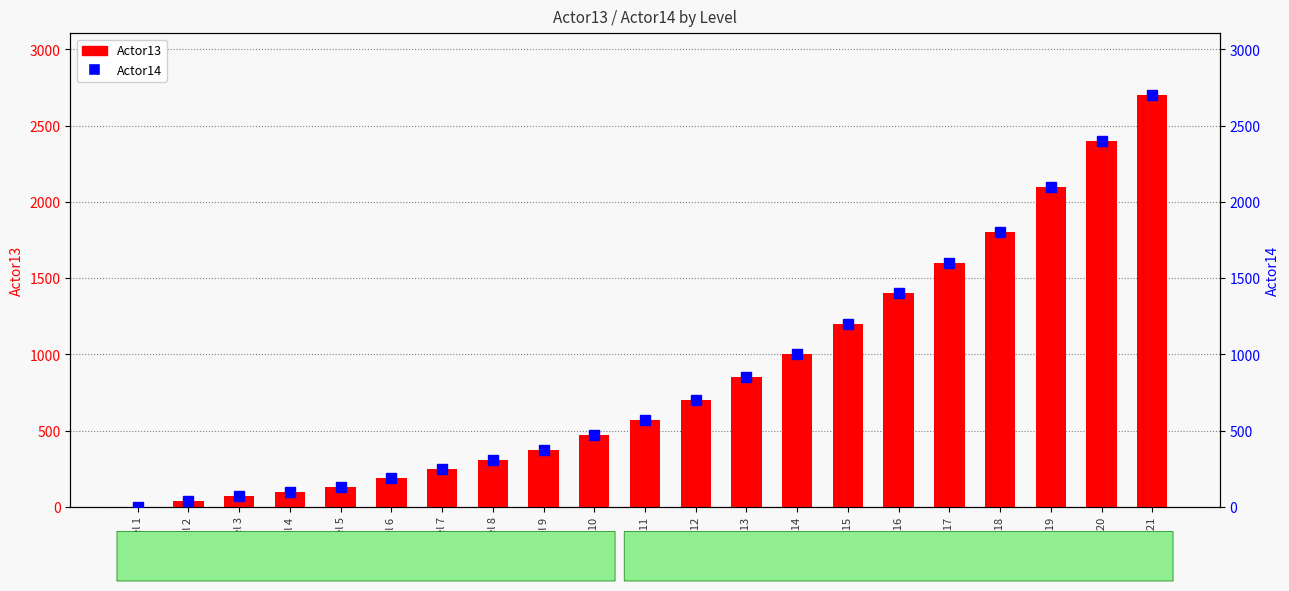

Reading left to right, extract all data points from this chart.

Actor13: Level 1=0	Level 2=40	Level 3=70	Level 4=100	Level 5=130	Level 6=190	Level 7=250	Level 8=310	Level 9=370	Level 10=470	Level 11=570	Level 12=700	Level 13=850	Level 14=1000	Level 15=1200	Level 16=1400	Level 17=1600	Level 18=1800	Level 19=2100	Level 20=2400	Level 21=2700
Actor14: Level 1=0	Level 2=40	Level 3=70	Level 4=100	Level 5=130	Level 6=190	Level 7=250	Level 8=310	Level 9=370	Level 10=470	Level 11=570	Level 12=700	Level 13=850	Level 14=1000	Level 15=1200	Level 16=1400	Level 17=1600	Level 18=1800	Level 19=2100	Level 20=2400	Level 21=2700